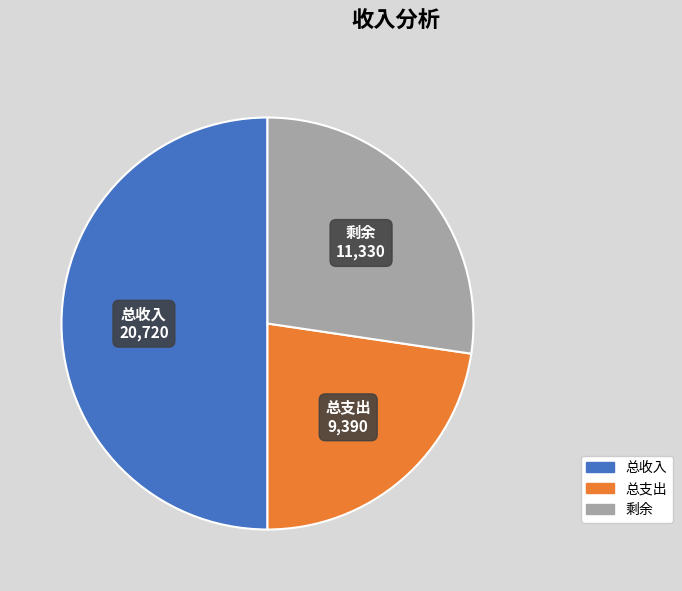

True or false: 总支出 accounts for 23% of the total.

True